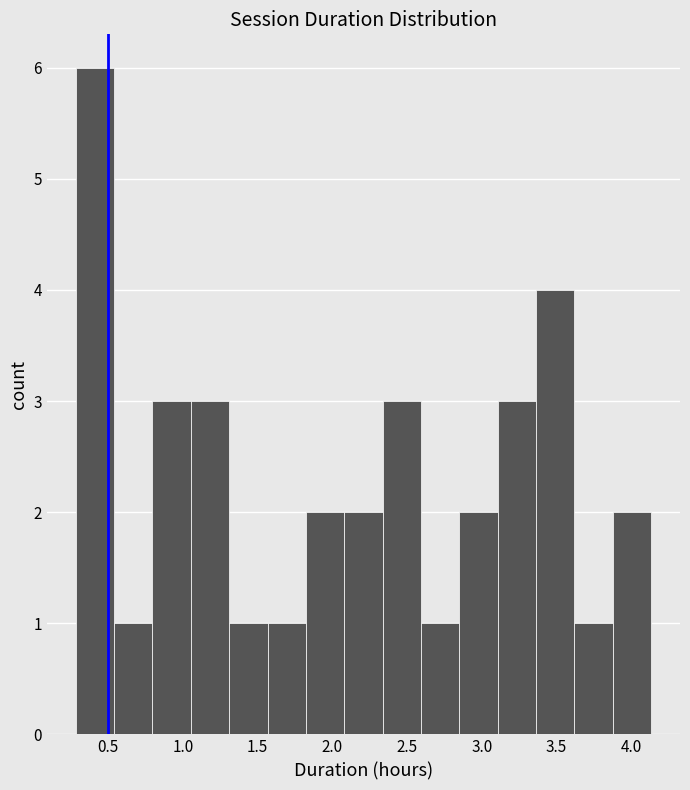

Over which range of the x-axis is the bar tallest?

0.30 to 0.55